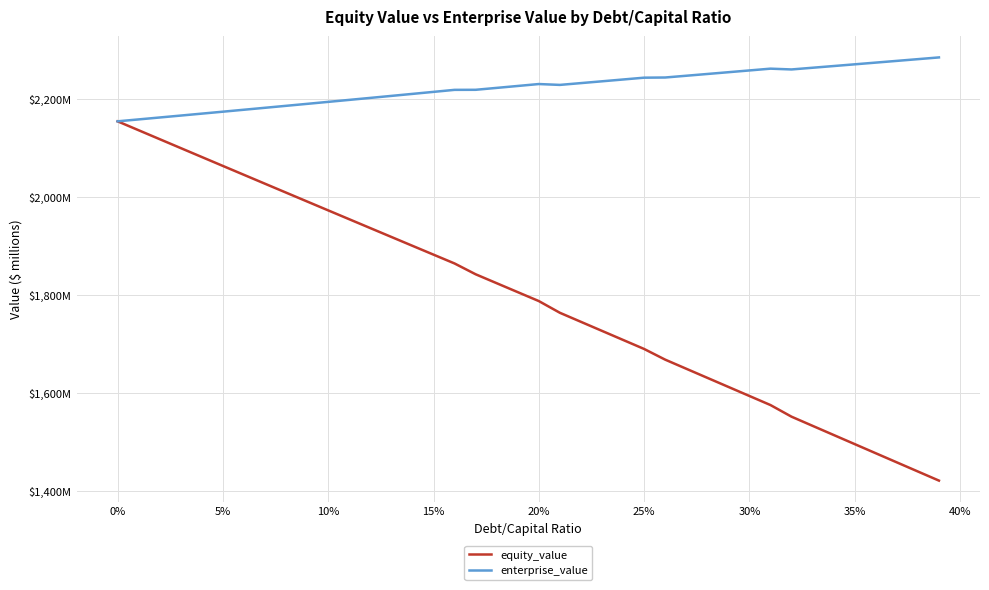

What is the smallest value displayed?

1421.8